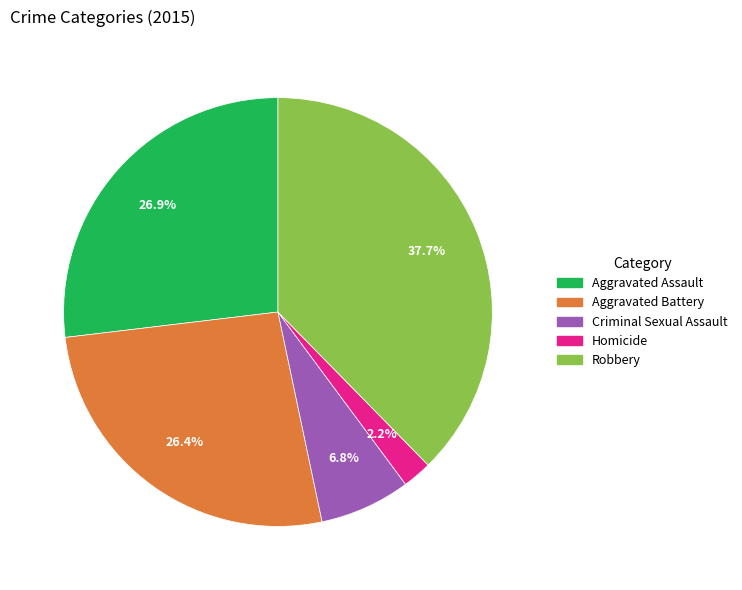

Count the number of slices in the pie.

5